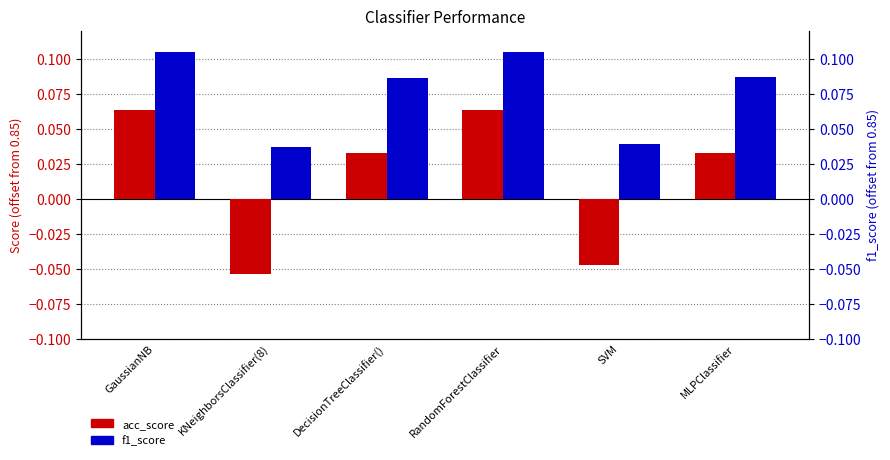

Which series has the widest spread of values?

acc_score